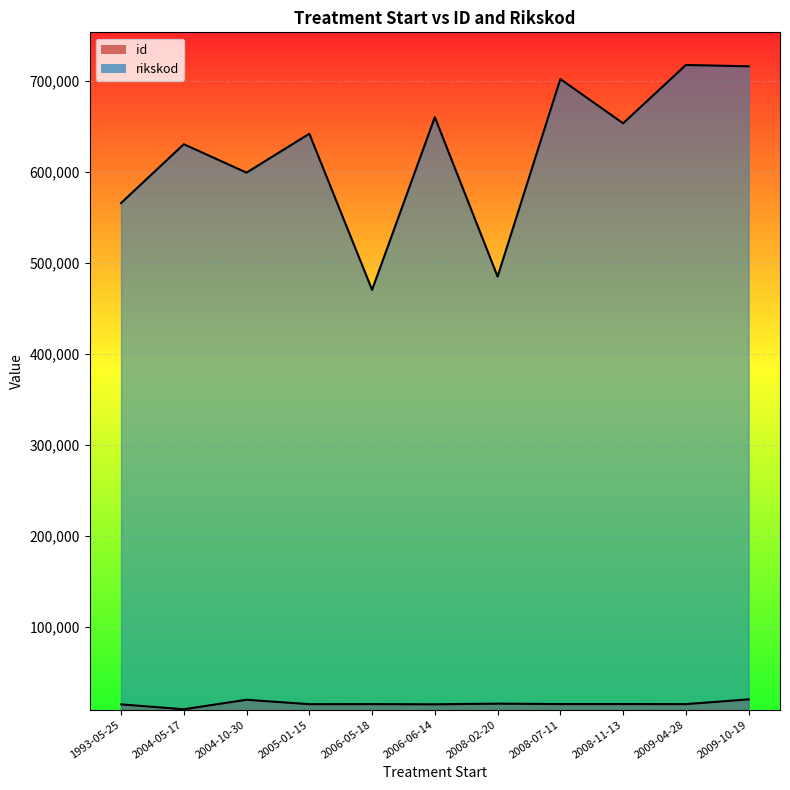

Which category has the highest value in the id series?

2009-10-19